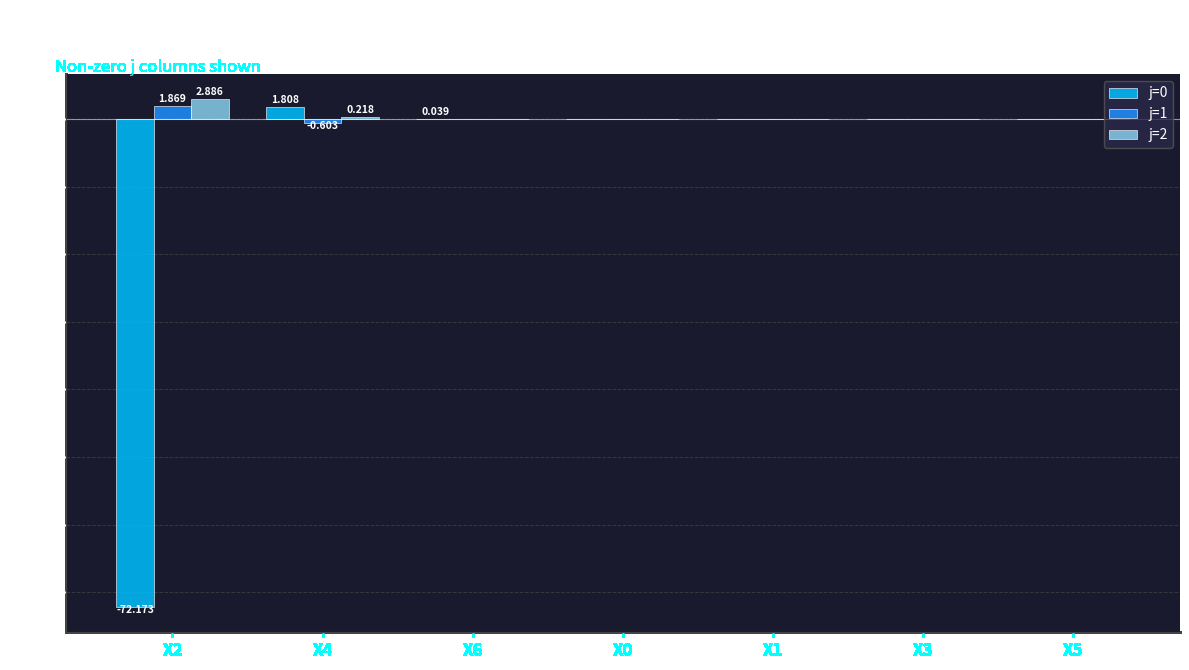

What is the difference between the maximum and minimum values in the j=1 series?

2.5